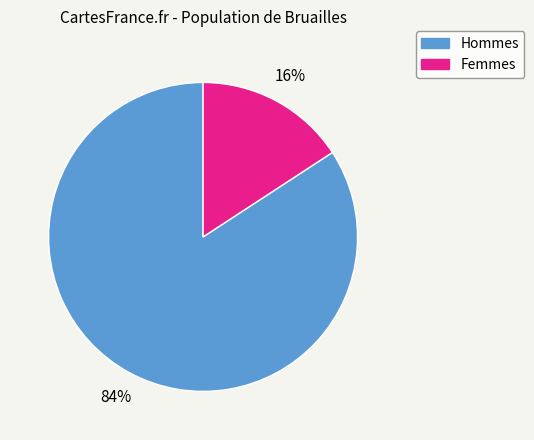

How many segments does this pie chart have?

2